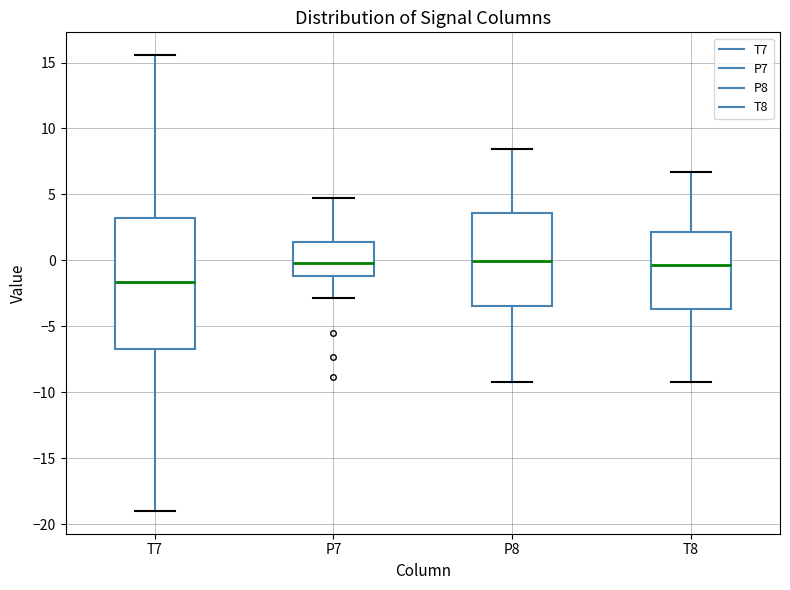

Where does the upper whisker of the box for T8 end on the y-axis? The values are not printed on the chart, so give them approximately, as read against the axis.

6.5